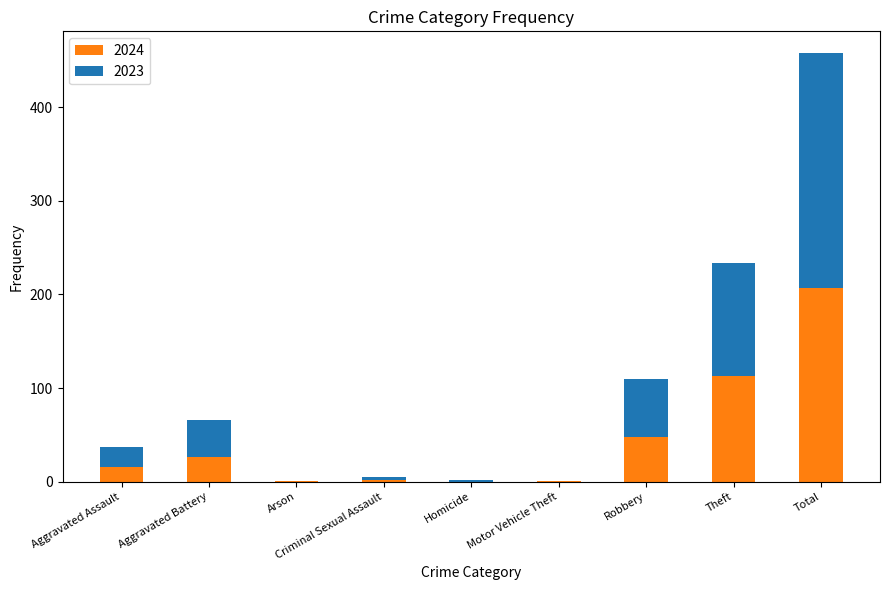

What is the total value across all series at Robbery?

110